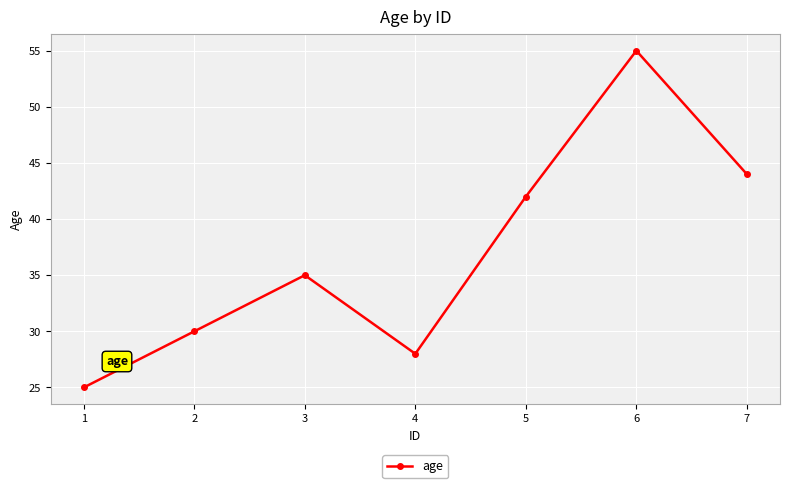

At which category does the data reach its first local peak?

3